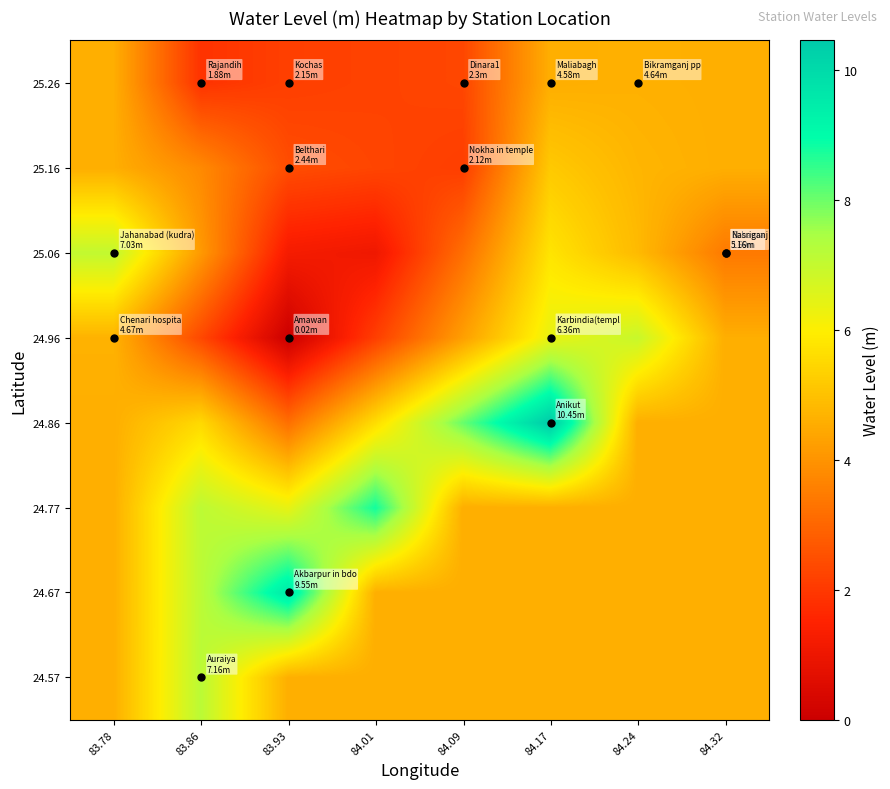

Which series changed the most between 84.09 and 84.32?

24.86